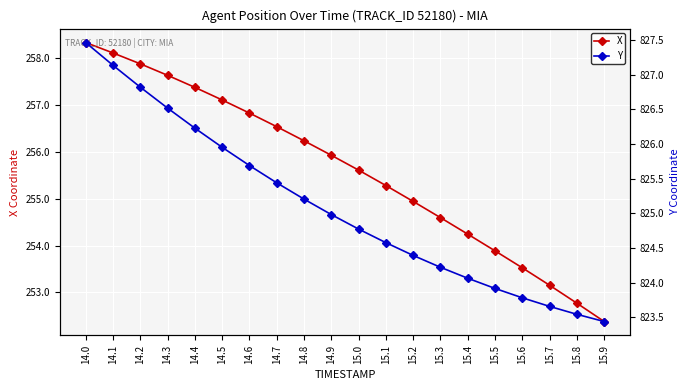

What is the highest value of the Y series?

827.5